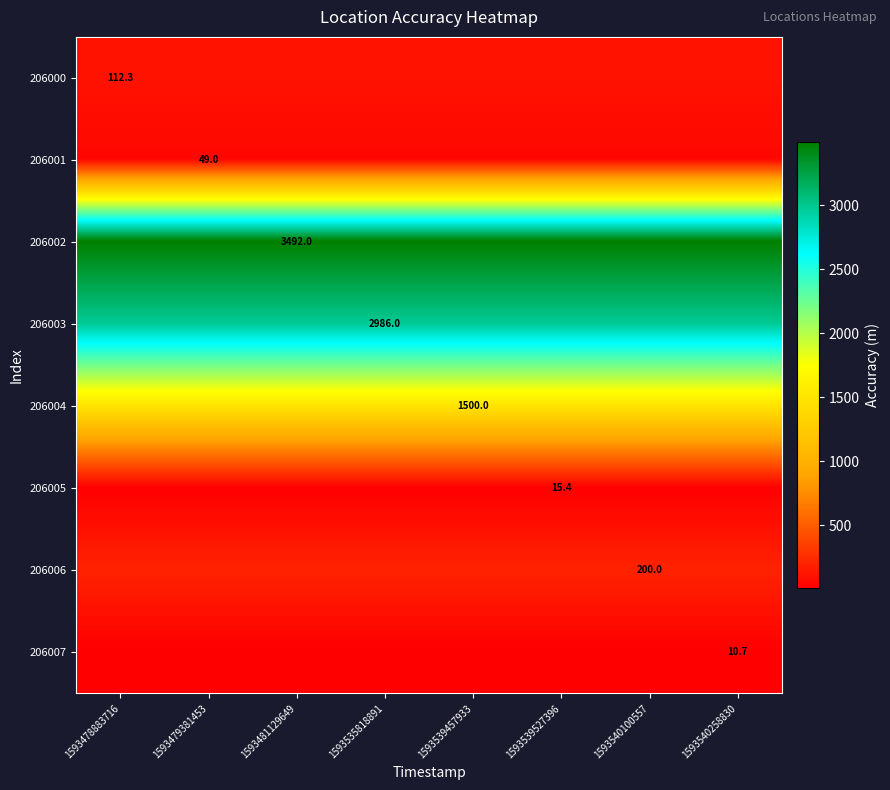

Which category has the lowest value in the 206002 series?

1593478883716